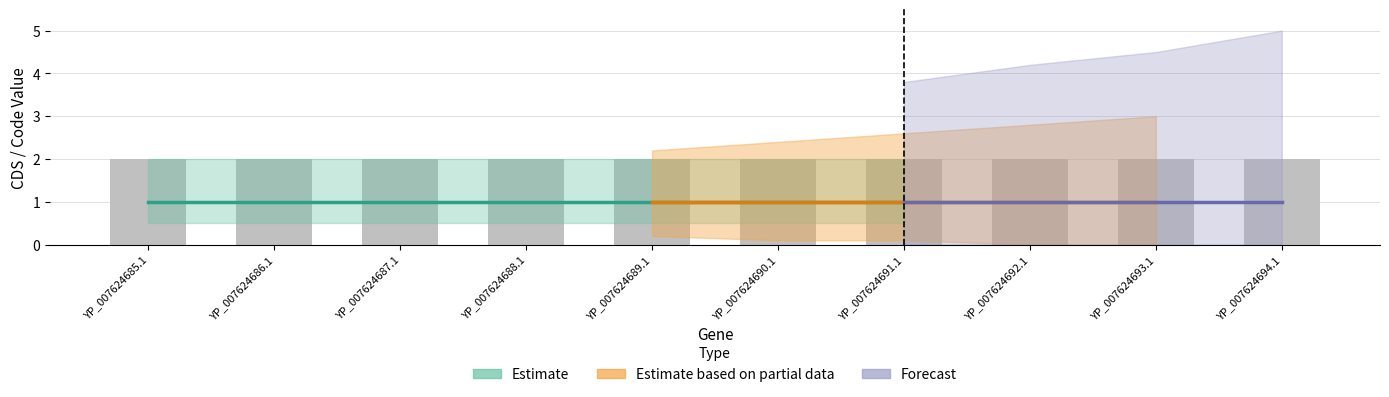

How many groups of bars are there?

10